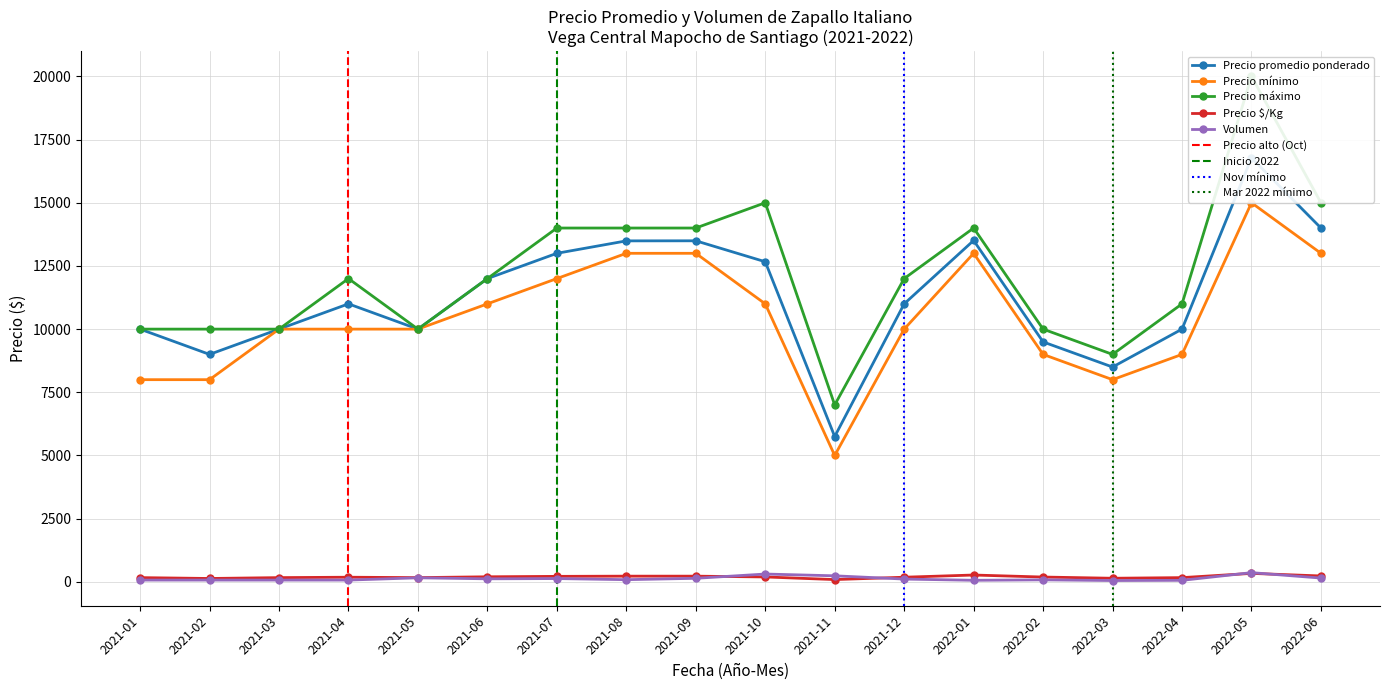

Does the chart display data point markers on the line(s)?

Yes